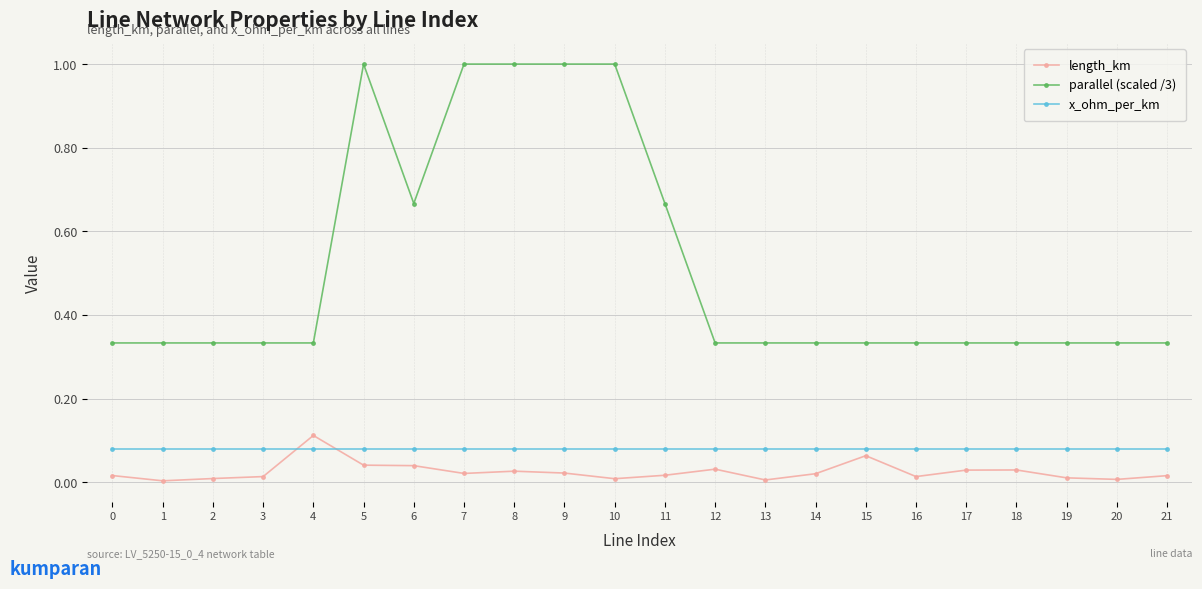

List the series in order of their peak value, highest first.

parallel (scaled /3), length_km, x_ohm_per_km